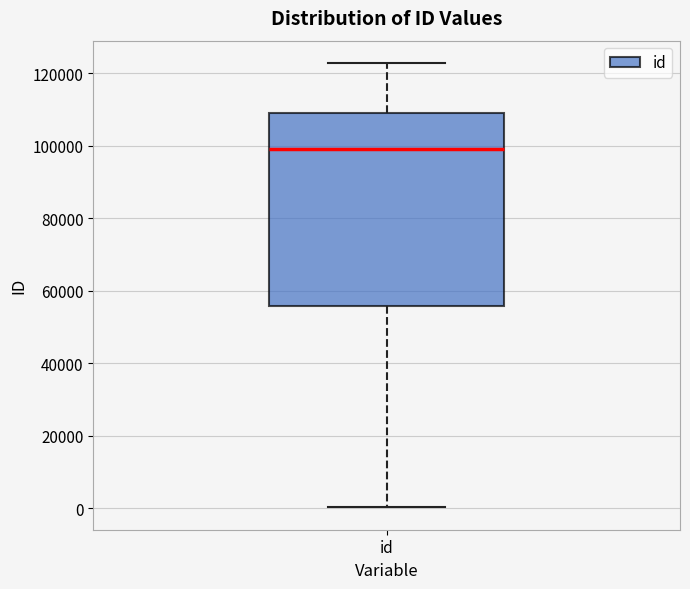

Read this box plot against the y-axis: the position of the median line, the range covered by the box, and the ends of both whiskers. The values are not printed on the chart, so give them approximately, as read against the axis.

median 98000, box 56000 to 110000, whiskers 0 to 122000